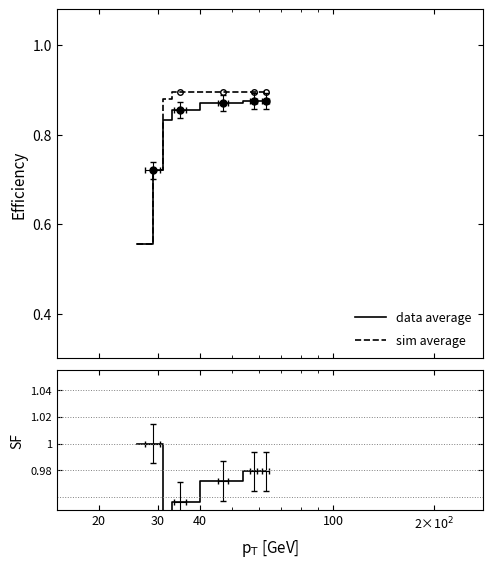

What is the difference between the second highest and minimum values in the SF series?

0.1